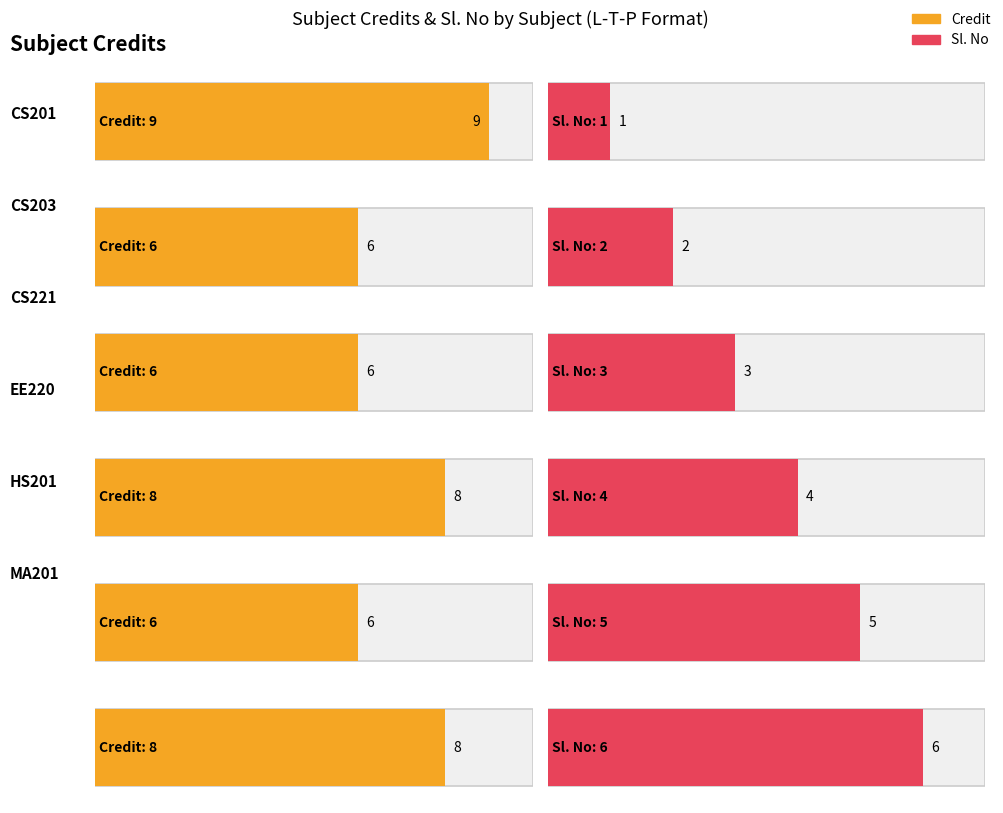

Rank the series by their maximum value, from highest to lowest.

Credit, Sl. No